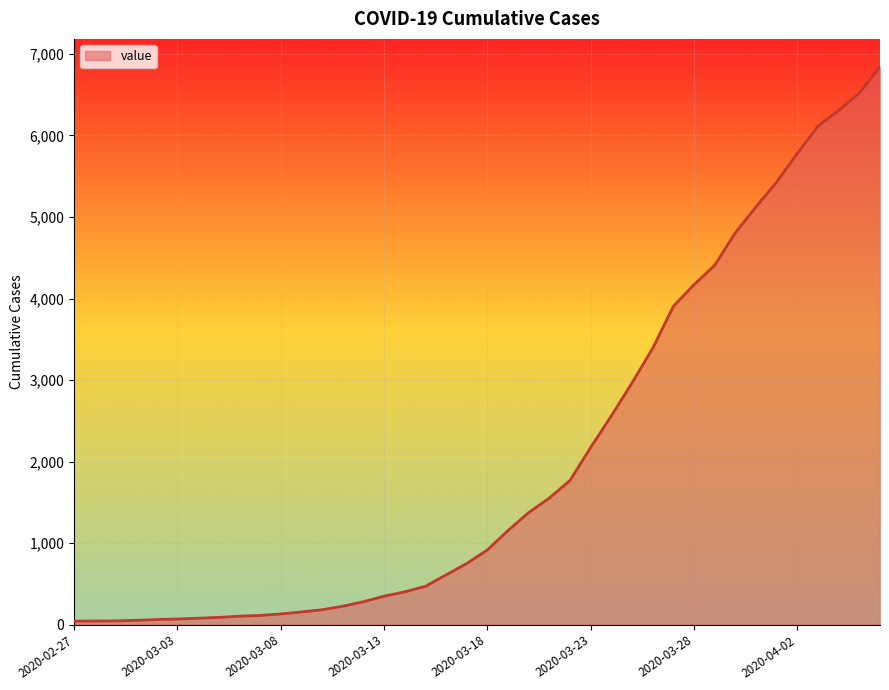

What is the maximum value shown in the chart?

6843